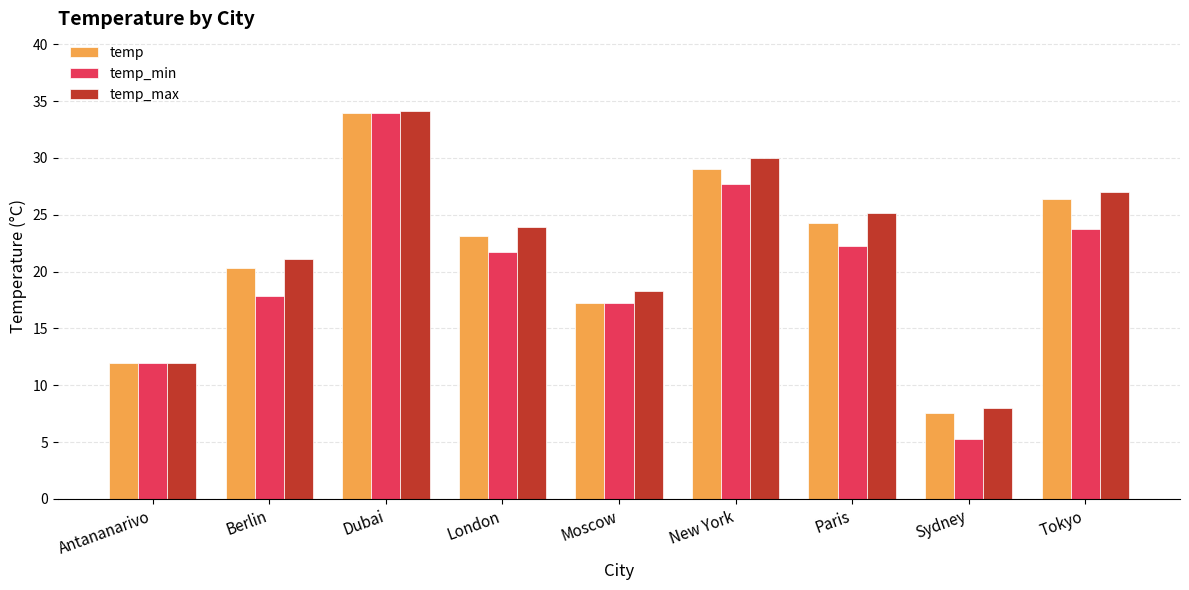

At which label does temp_max first exceed 23?

Dubai